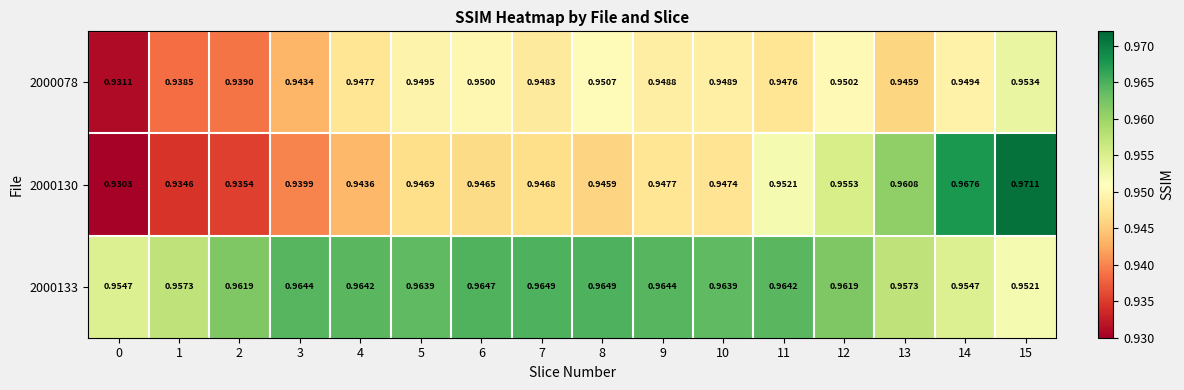

Reading left to right, list all the values displayed in this chart.

2000078: 0=0.9	1=0.9	2=0.9	3=0.9	4=0.9	5=0.9	6=0.9	7=0.9	8=1.0	9=0.9	10=0.9	11=0.9	12=1.0	13=0.9	14=0.9	15=1.0
2000130: 0=0.9	1=0.9	2=0.9	3=0.9	4=0.9	5=0.9	6=0.9	7=0.9	8=0.9	9=0.9	10=0.9	11=1.0	12=1.0	13=1.0	14=1.0	15=1.0
2000133: 0=1.0	1=1.0	2=1.0	3=1.0	4=1.0	5=1.0	6=1.0	7=1.0	8=1.0	9=1.0	10=1.0	11=1.0	12=1.0	13=1.0	14=1.0	15=1.0